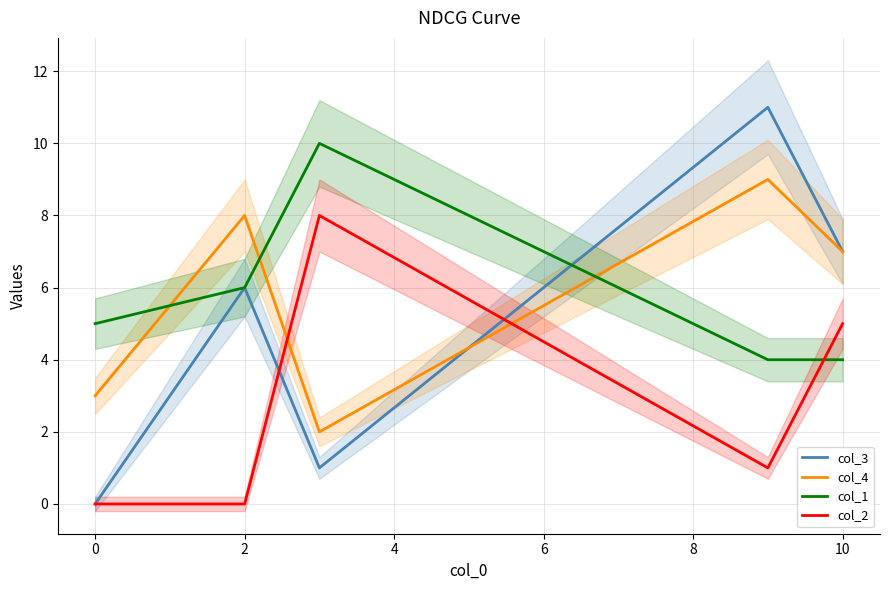

Is the value of col_4 at 0 greater than the value of col_2 at 2?

Yes